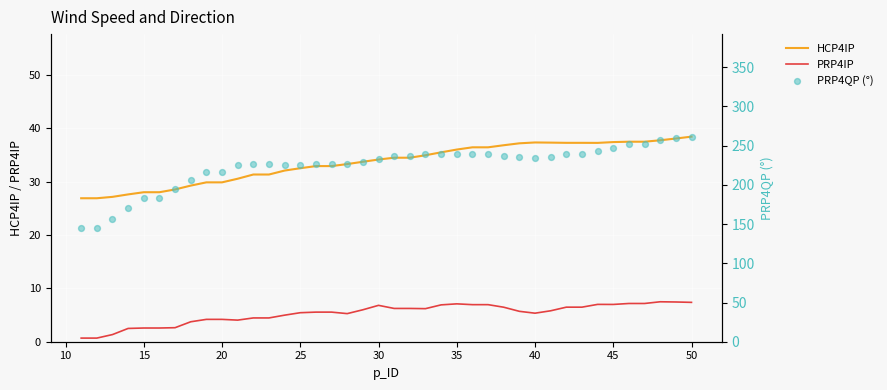

At how many categories does at least one series exceed 154?

38